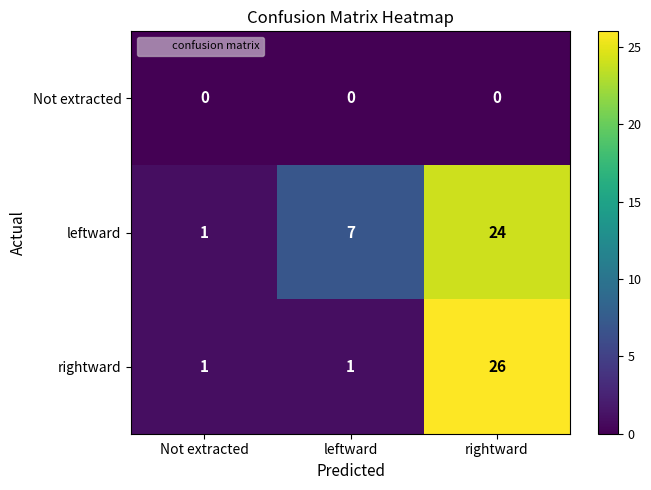

Reading right to left, extract all data points from this chart.

Not extracted: rightward=0	leftward=0	Not extracted=0
leftward: rightward=24	leftward=7	Not extracted=1
rightward: rightward=26	leftward=1	Not extracted=1